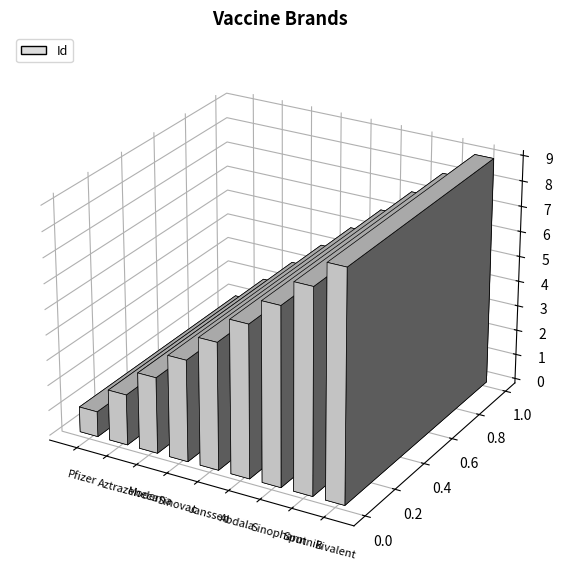

Which has a higher value, Sputnik or Aztrazeneca?

Sputnik